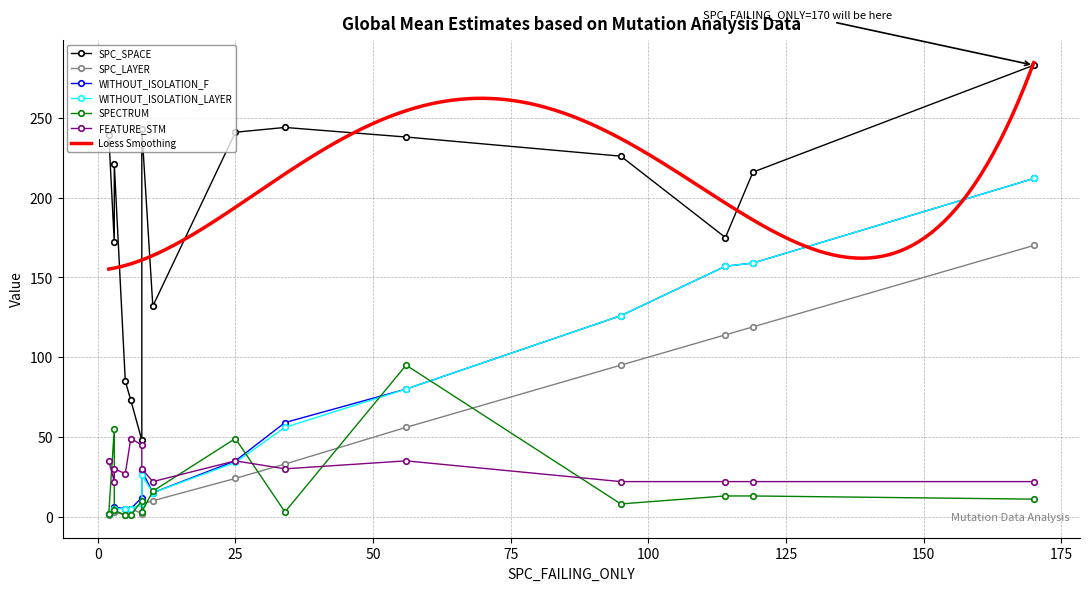

Which series has the widest spread of values?

SPC_SPACE